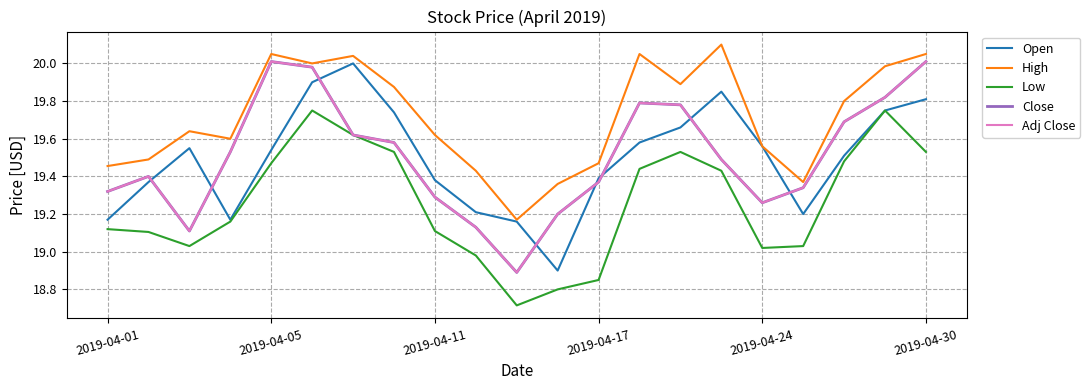

Is this an area chart (filled region under the line)?

No